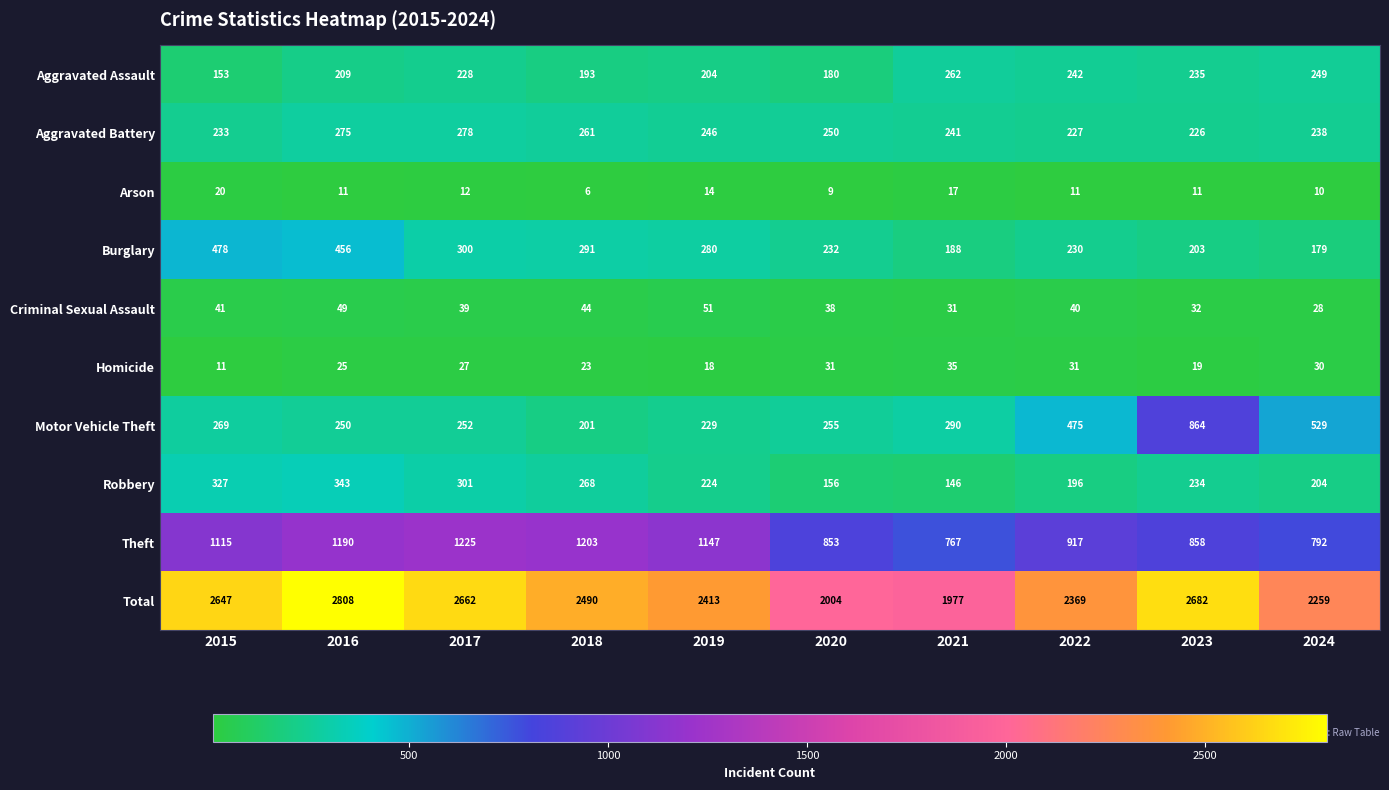

At how many categories does at least one series exceed 2015?

8